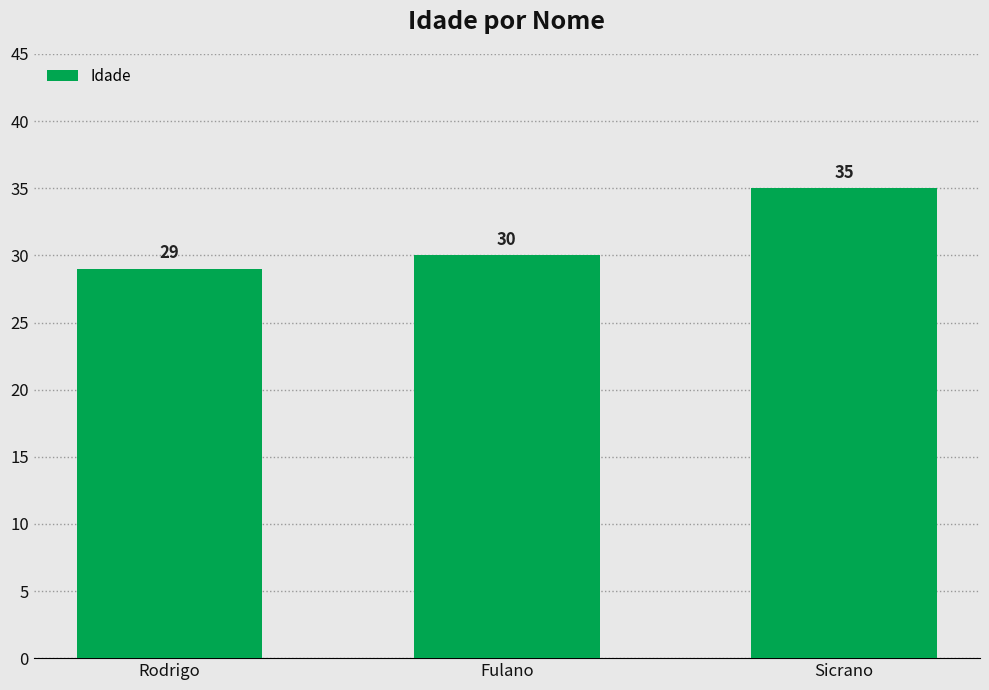

Count the number of categories in the chart.

3